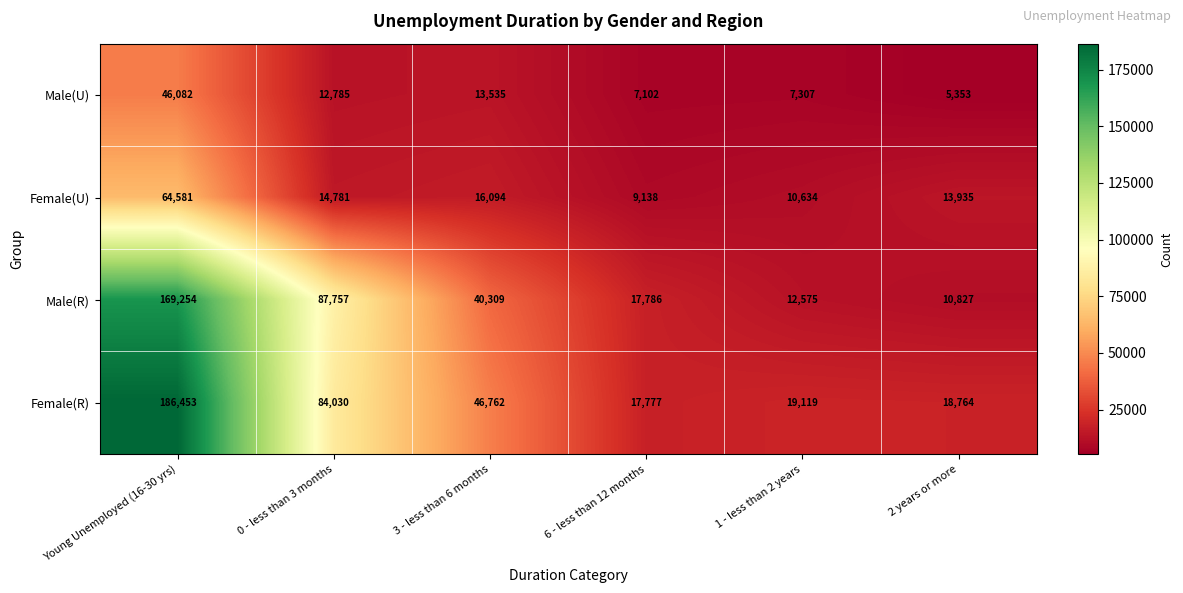

The value of Male(R) at 2 years or more is 10827. True or false?

True